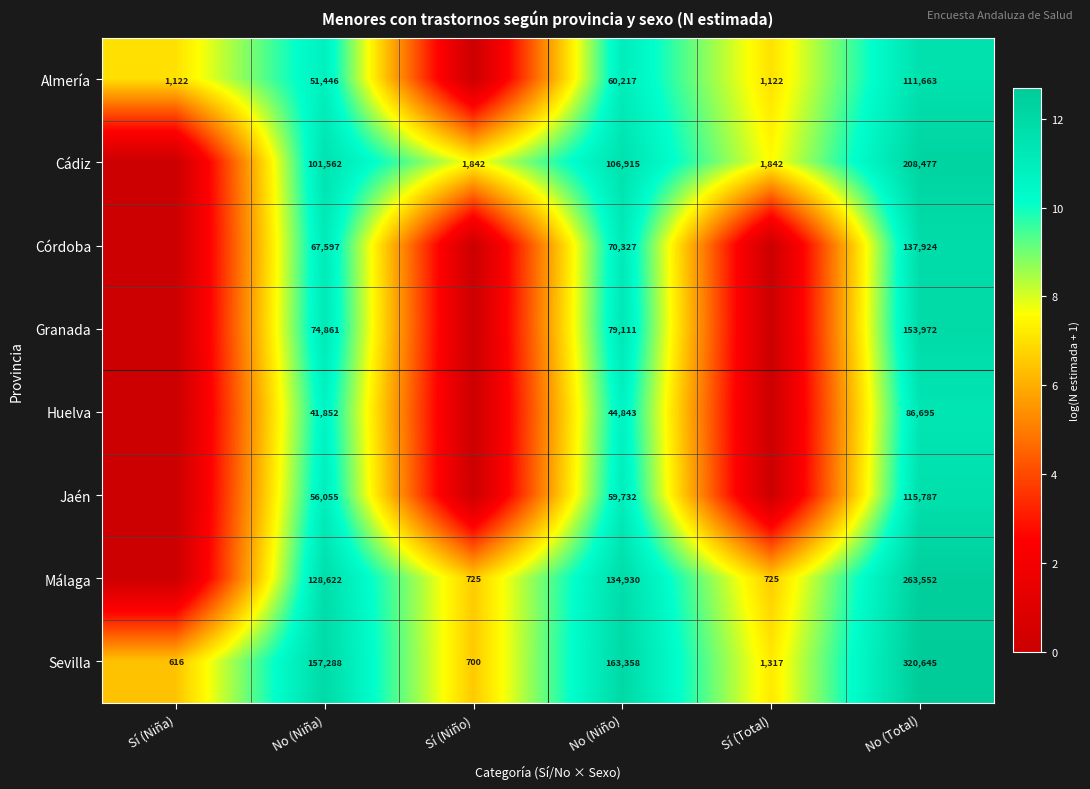

Rank the series at No (Niña) from lowest to highest value.

Huelva, Almería, Jaén, Córdoba, Granada, Cádiz, Málaga, Sevilla